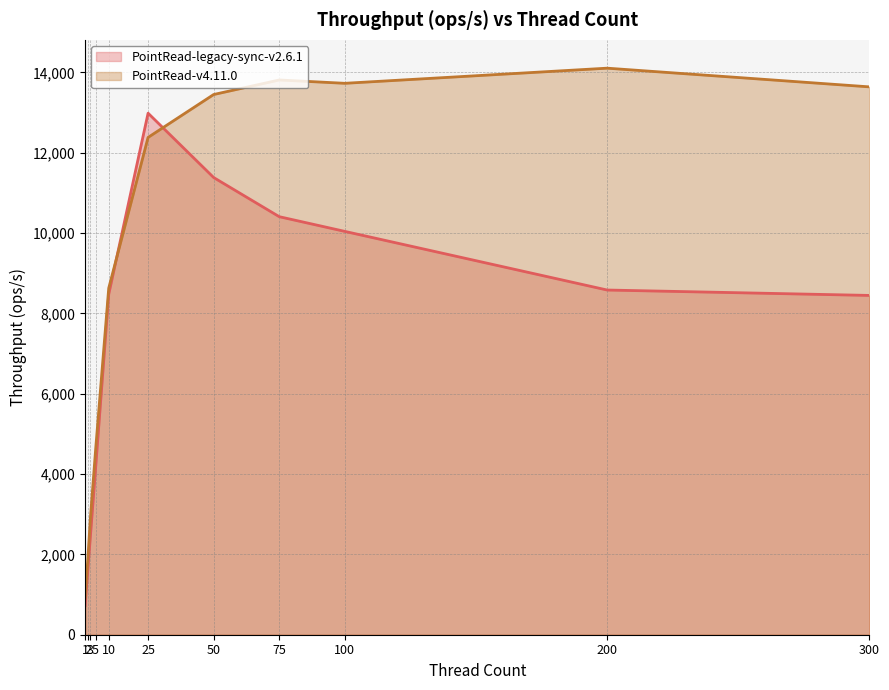

What is the difference between the maximum and minimum values in the PointRead-legacy-sync-v2.6.1 series?

12259.8